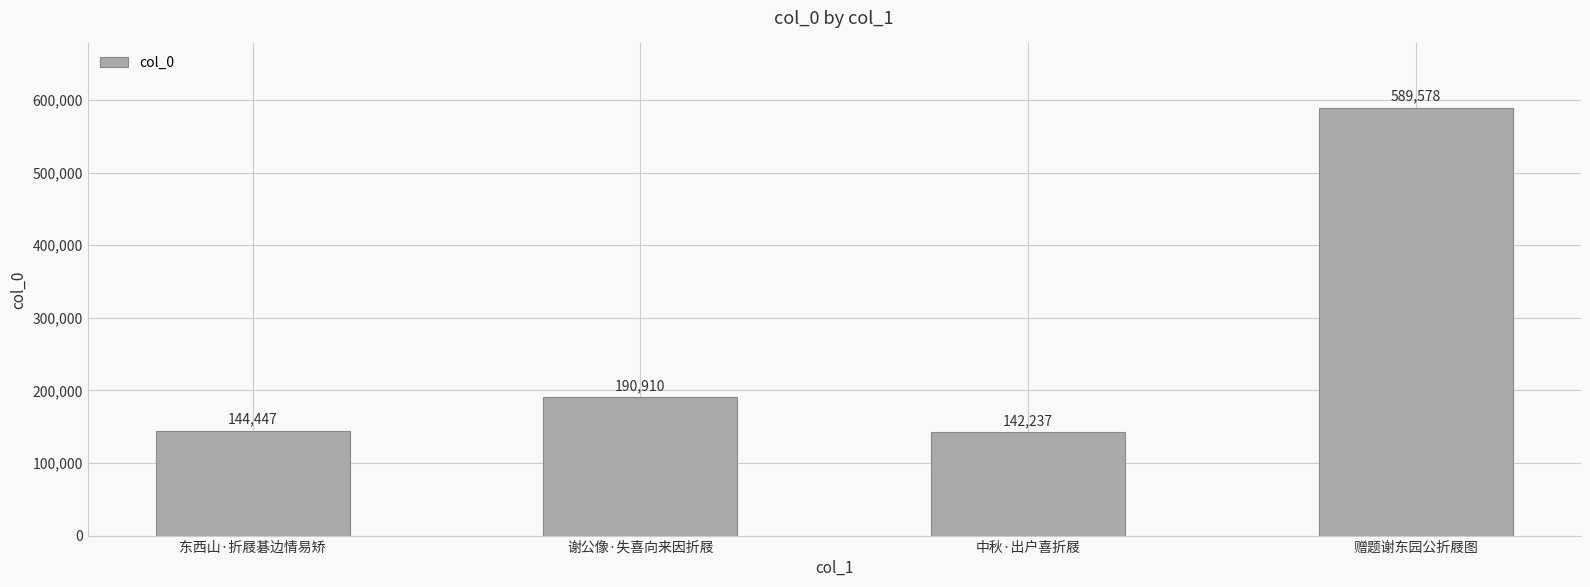

What is the difference between the second highest and minimum values?

48673